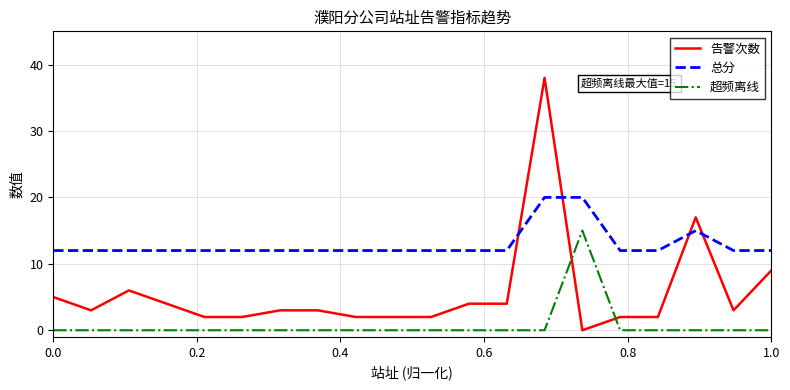

List the series in order of their peak value, highest first.

告警次数, 总分, 超频离线